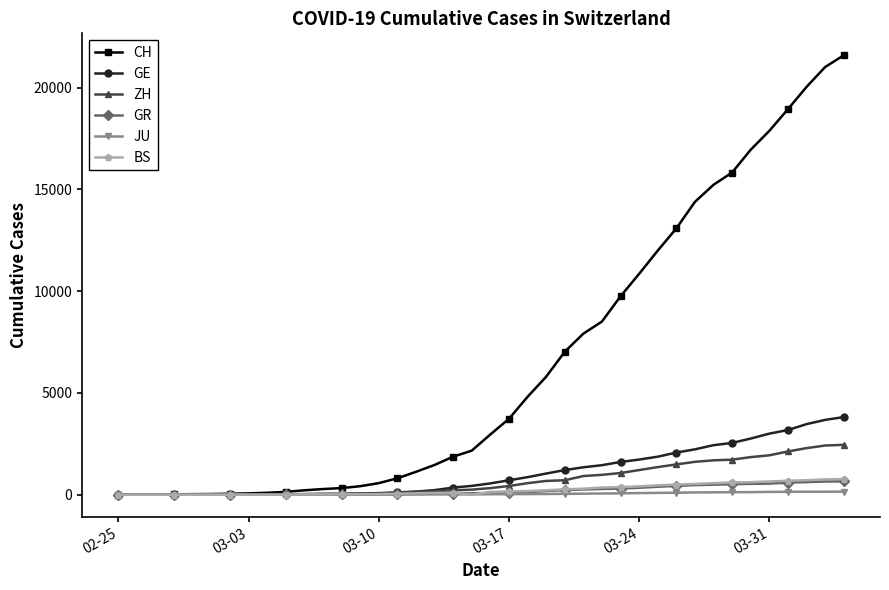

What is the greatest value displayed?

21582